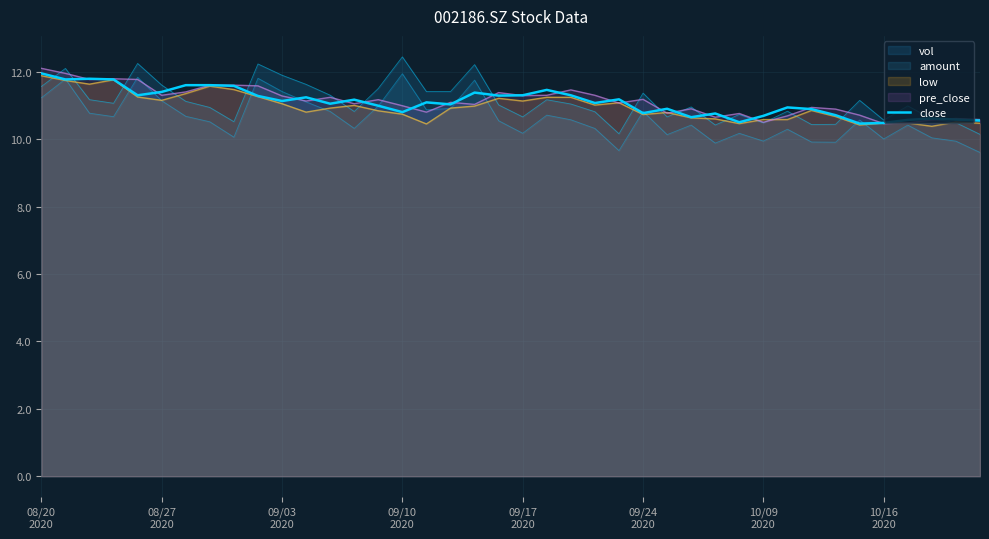

What is the difference between the maximum and minimum values?

1.5